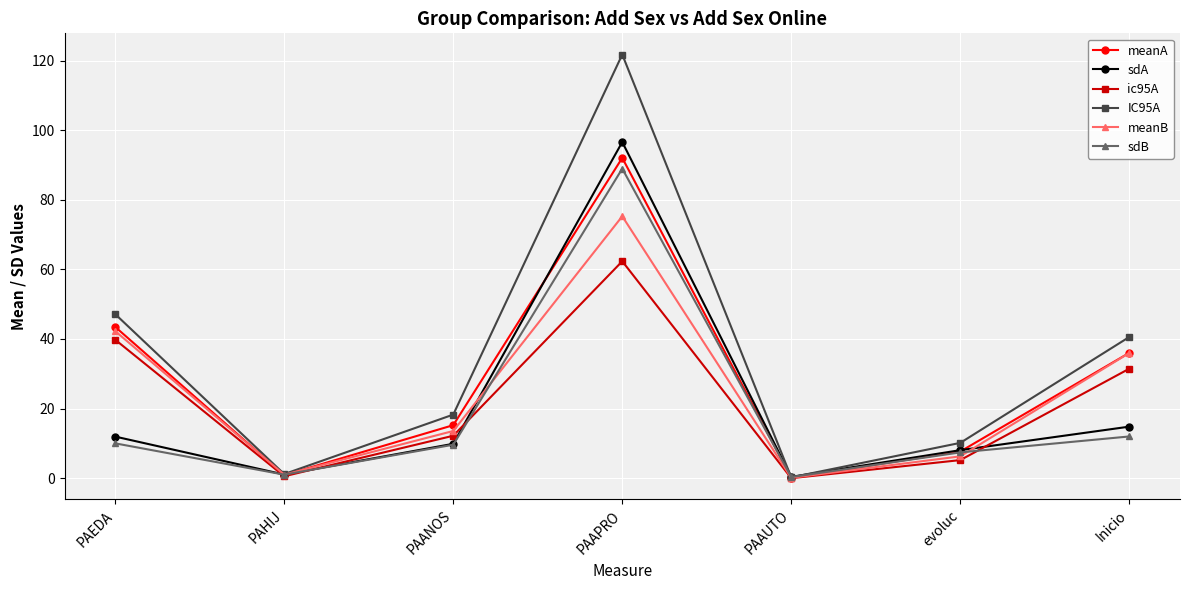

True or false: sdA has a value of 3.5 at Inicio.

False